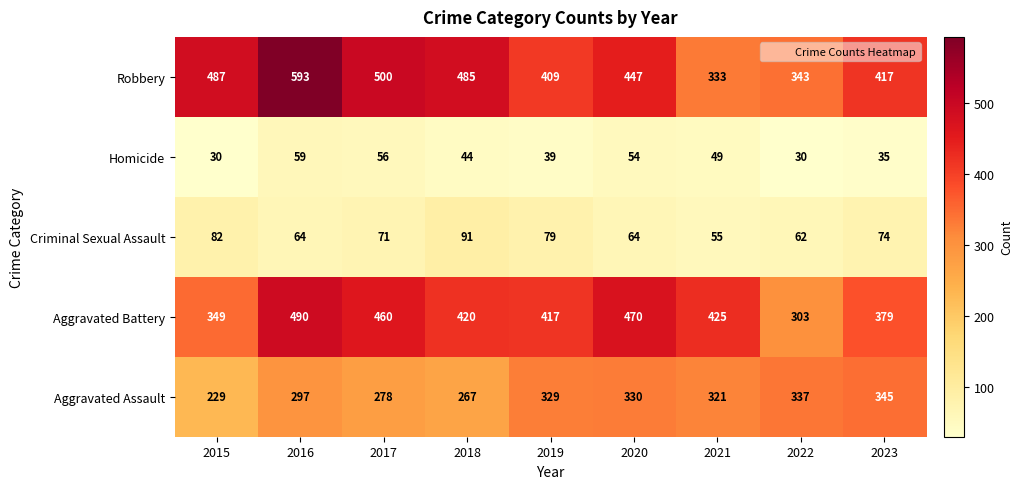

How many distinct data groups are displayed?

5